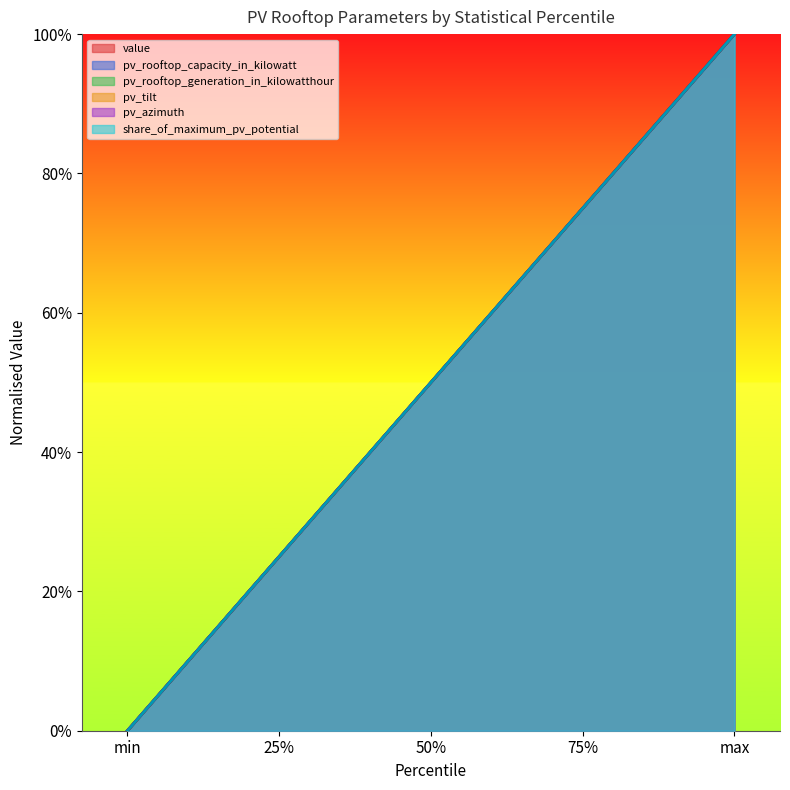

How many lines are shown in the chart?

6